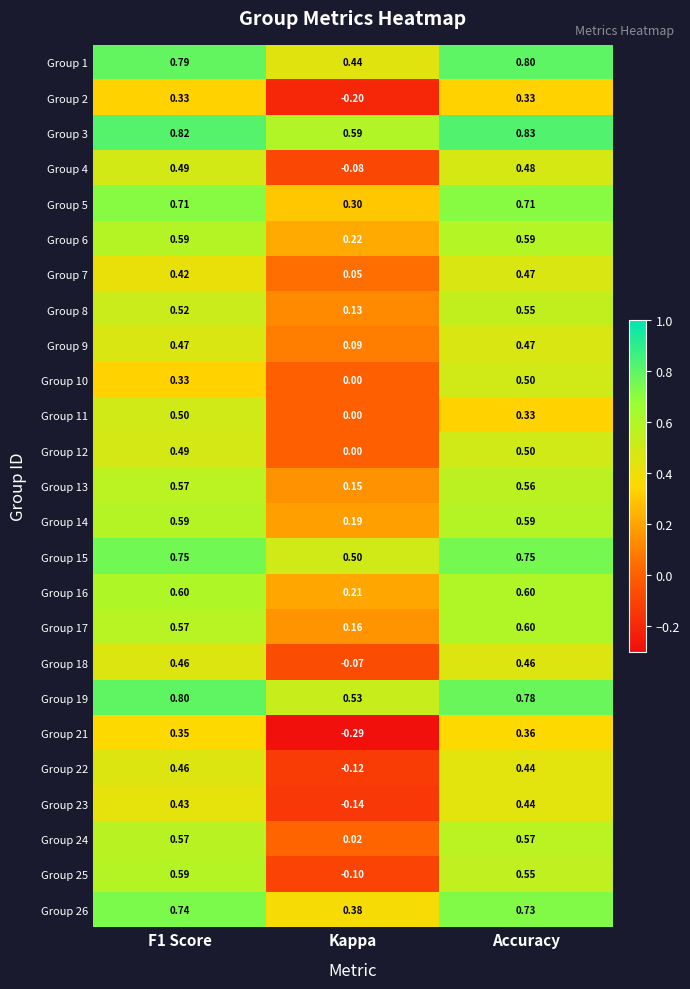

Is the value of Group 7 at Kappa greater than the value of Group 25 at Kappa?

Yes